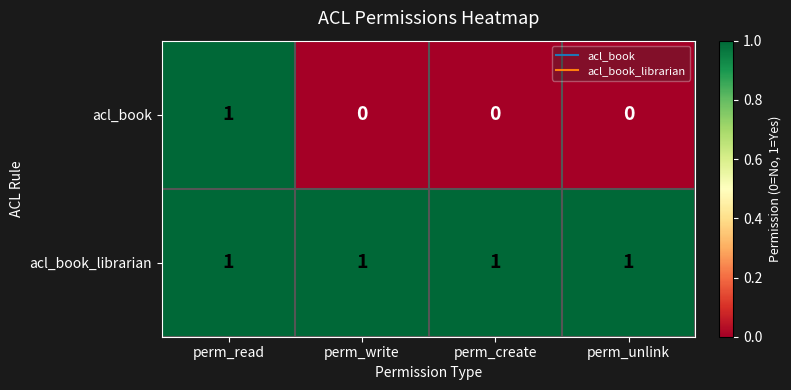

What is the maximum value shown in the chart?

1